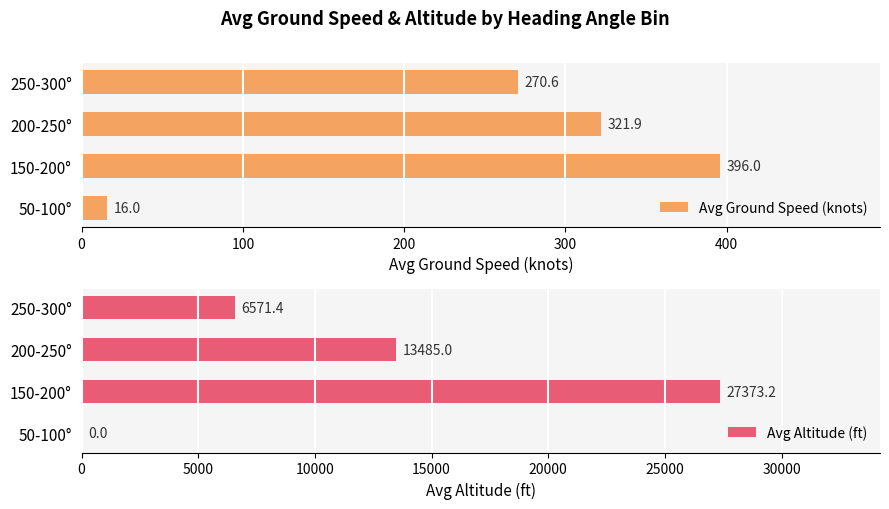

What is the difference between the maximum and minimum values in the Avg Altitude (ft) series?

27373.2